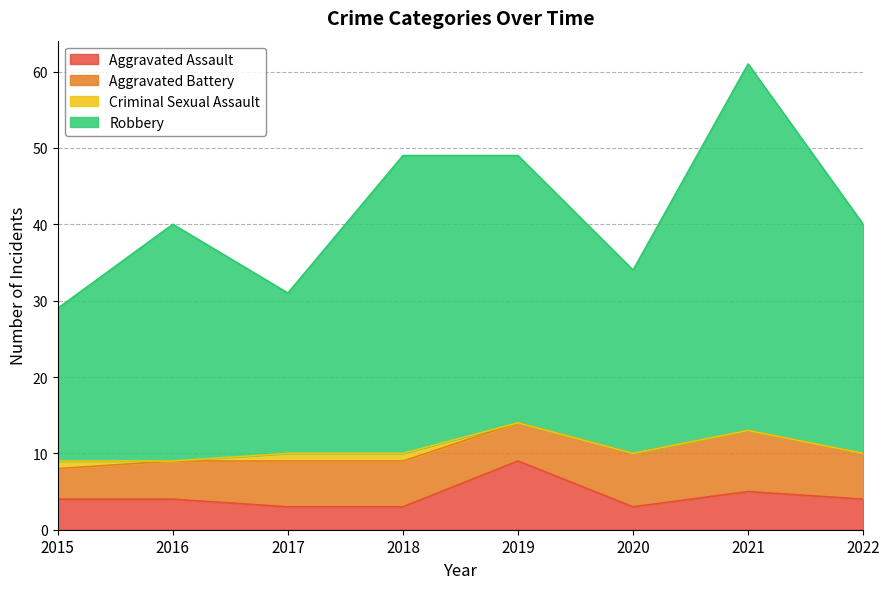

Between 2017 and 2022, which series saw the biggest shift?

Robbery